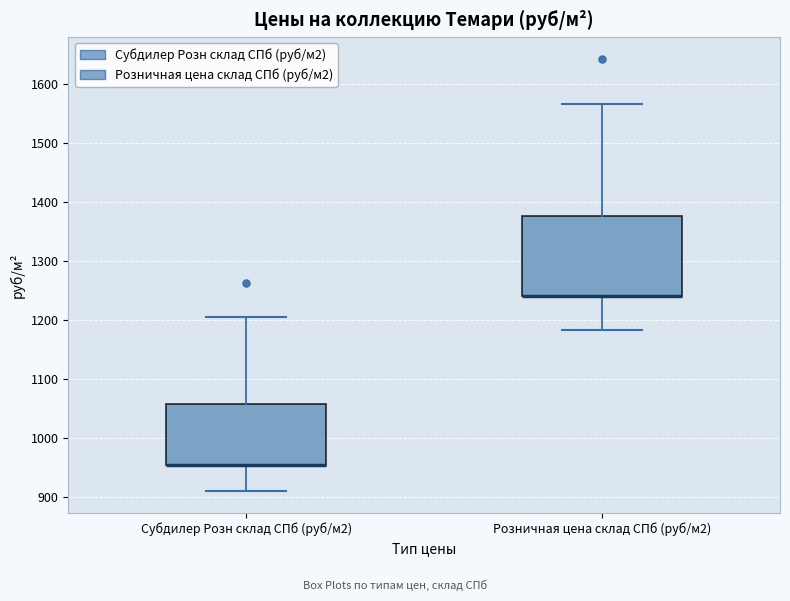

Which box is the tallest, from its lower edge to its upper edge?

Розничная цена склад СПб (руб/м2)